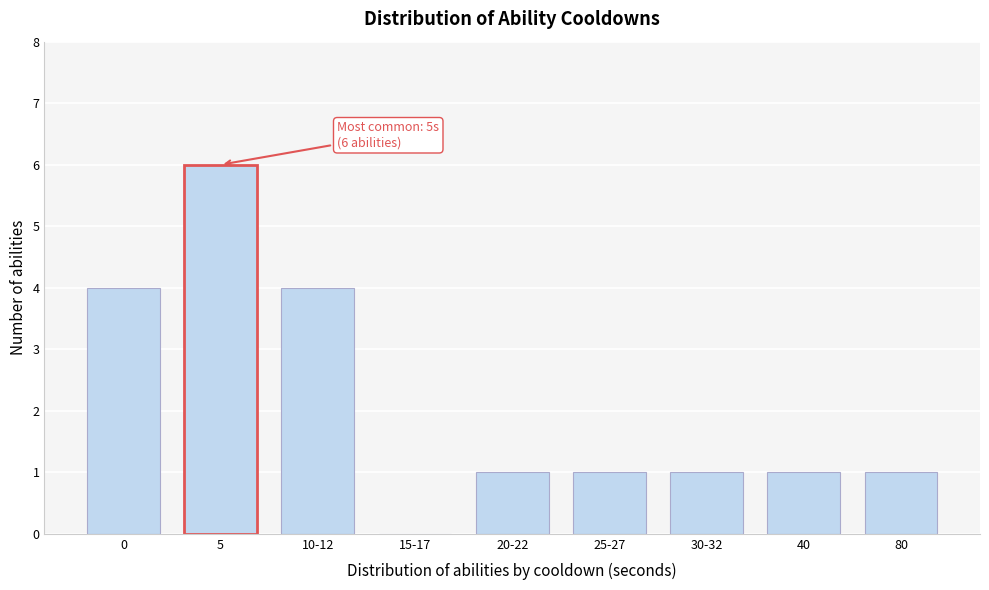

Reading left to right, what are all the values shown in this chart?

0=4	5=6	10-12=4	15-17=0	20-22=1	25-27=1	30-32=1	40=1	80=1